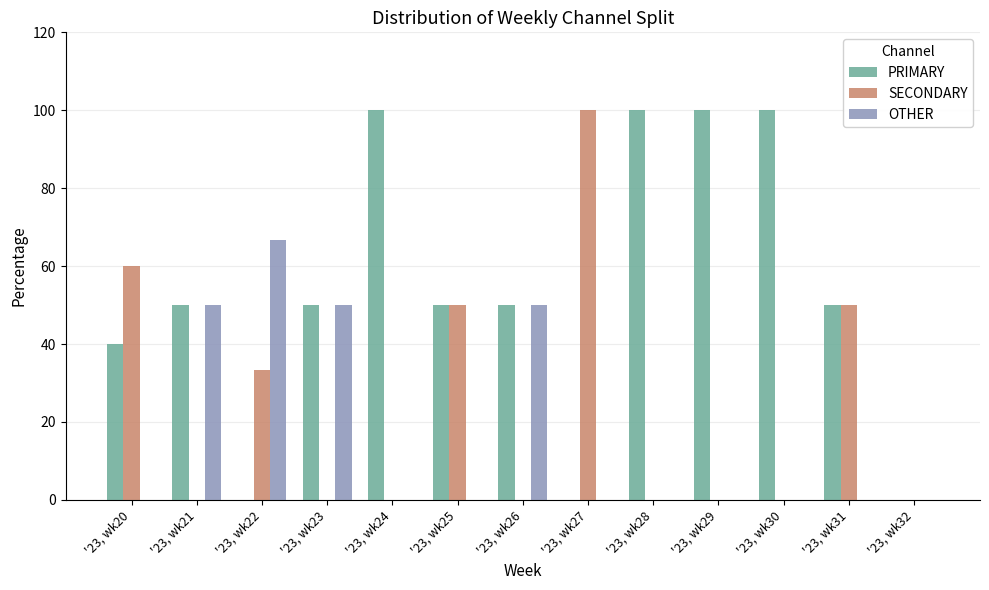

What is the total value across all series at '23, wk29?

100.0